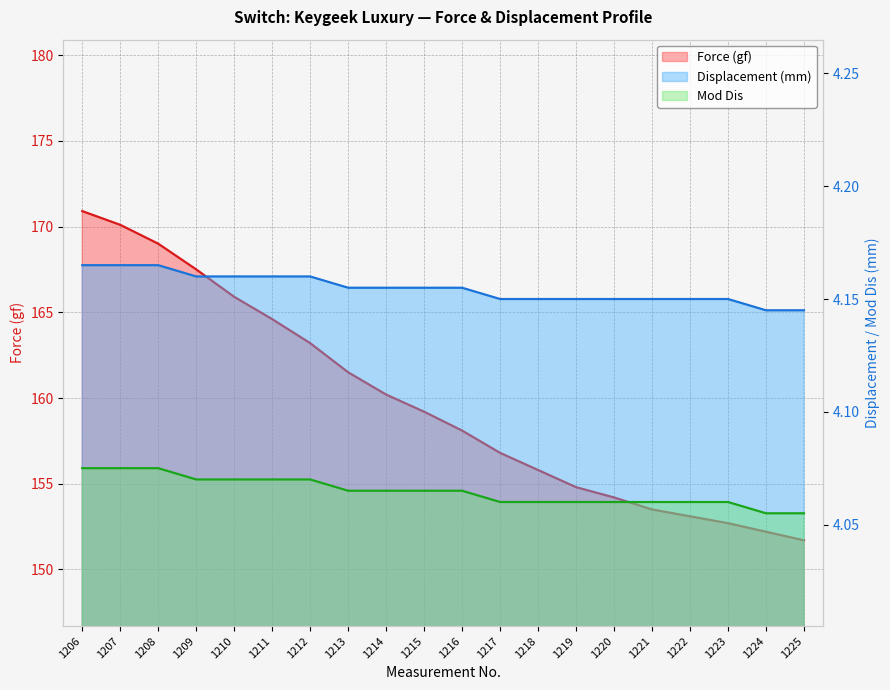

What is the approximate value of Mod Dis at 1211?

4.2